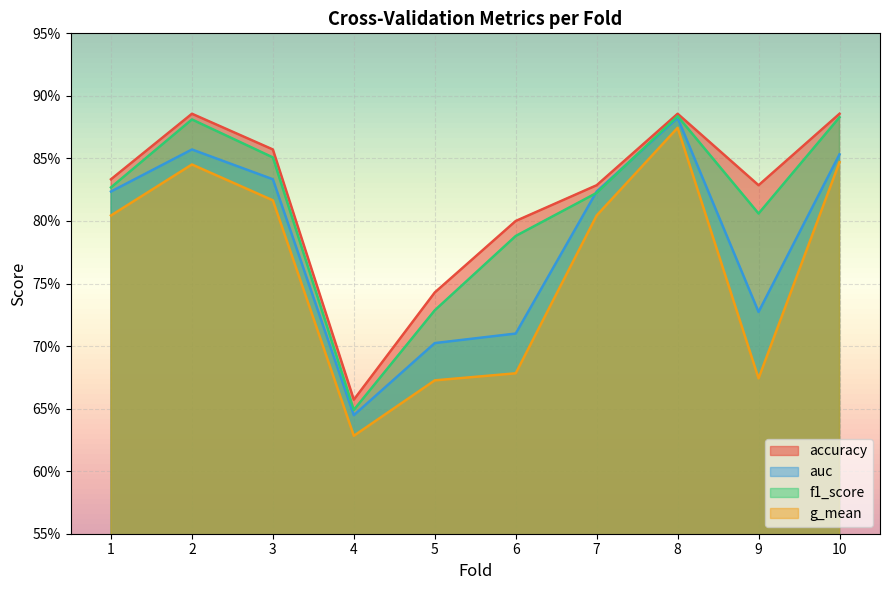

Is it true that f1_score equals 0.8 at 1?

True